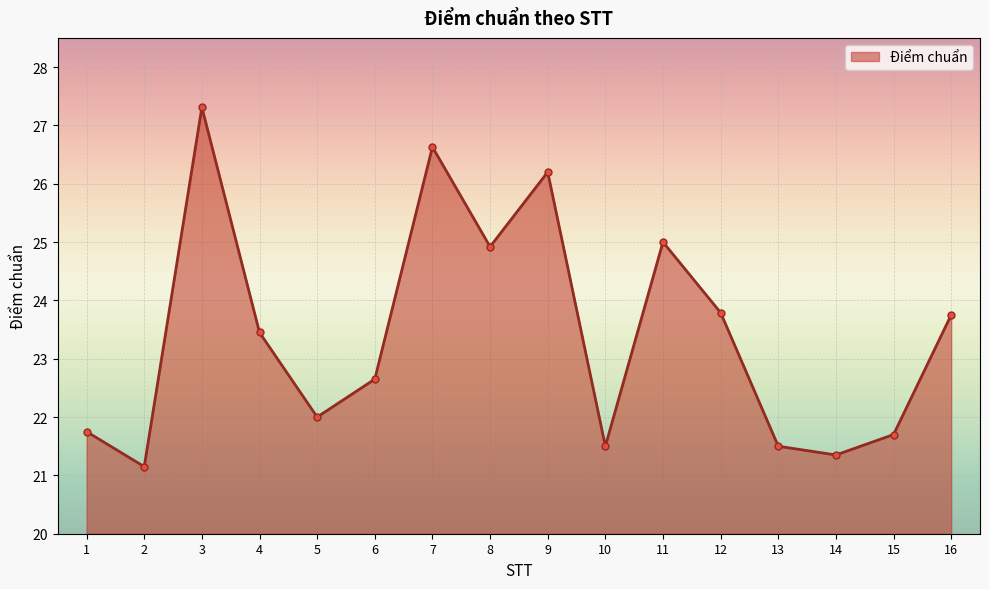

How many lines are shown in the chart?

1